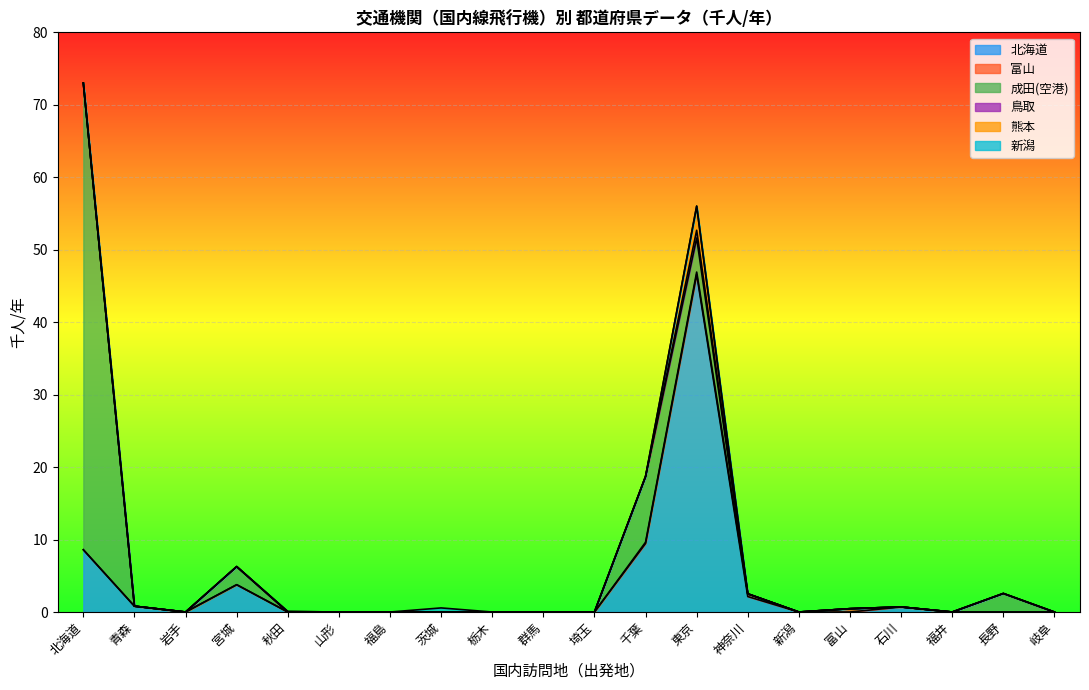

True or false: 熊本 and 鳥取 intersect in this chart.

False